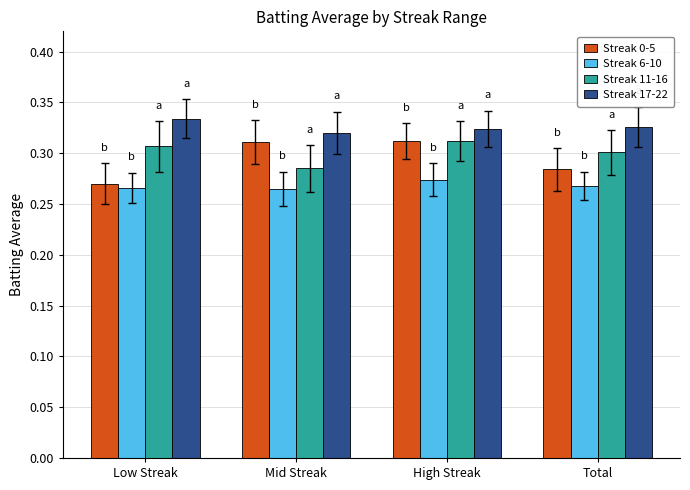

What is the sum of the Streak 17-22 values at Total and Mid Streak?

0.6